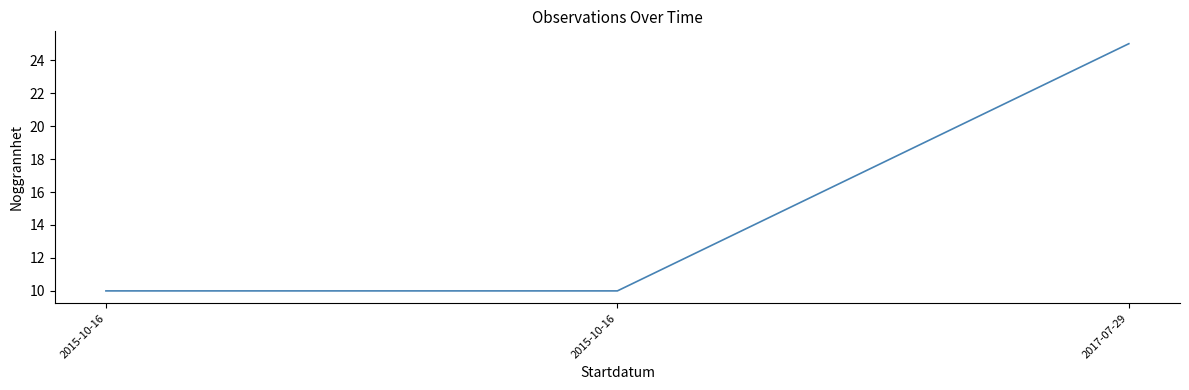

Does the chart display data point markers on the line(s)?

No